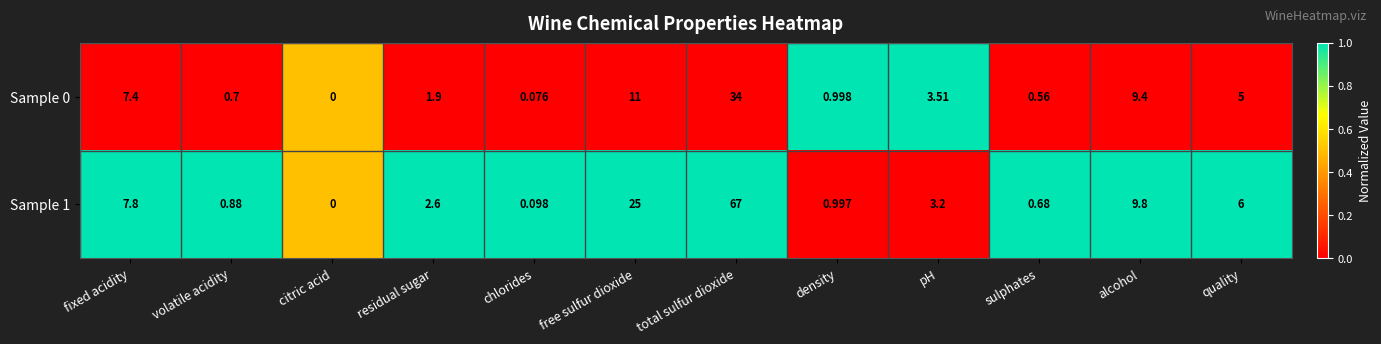

List the labels in order of Sample 1 value, largest first.

total sulfur dioxide, free sulfur dioxide, alcohol, fixed acidity, quality, pH, residual sugar, density, volatile acidity, sulphates, chlorides, citric acid